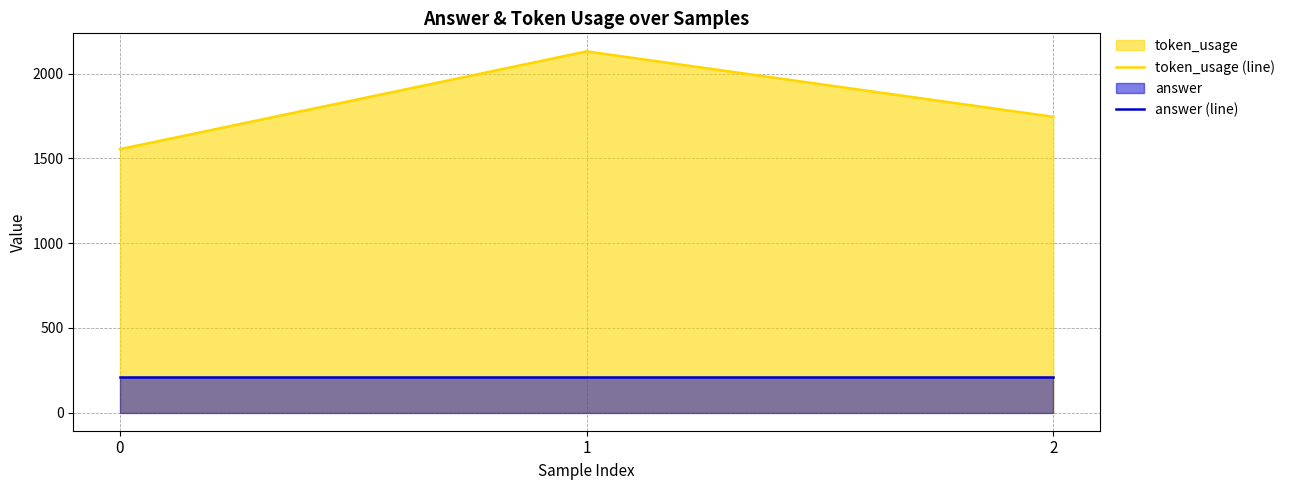

How many categories are shown in the chart?

3